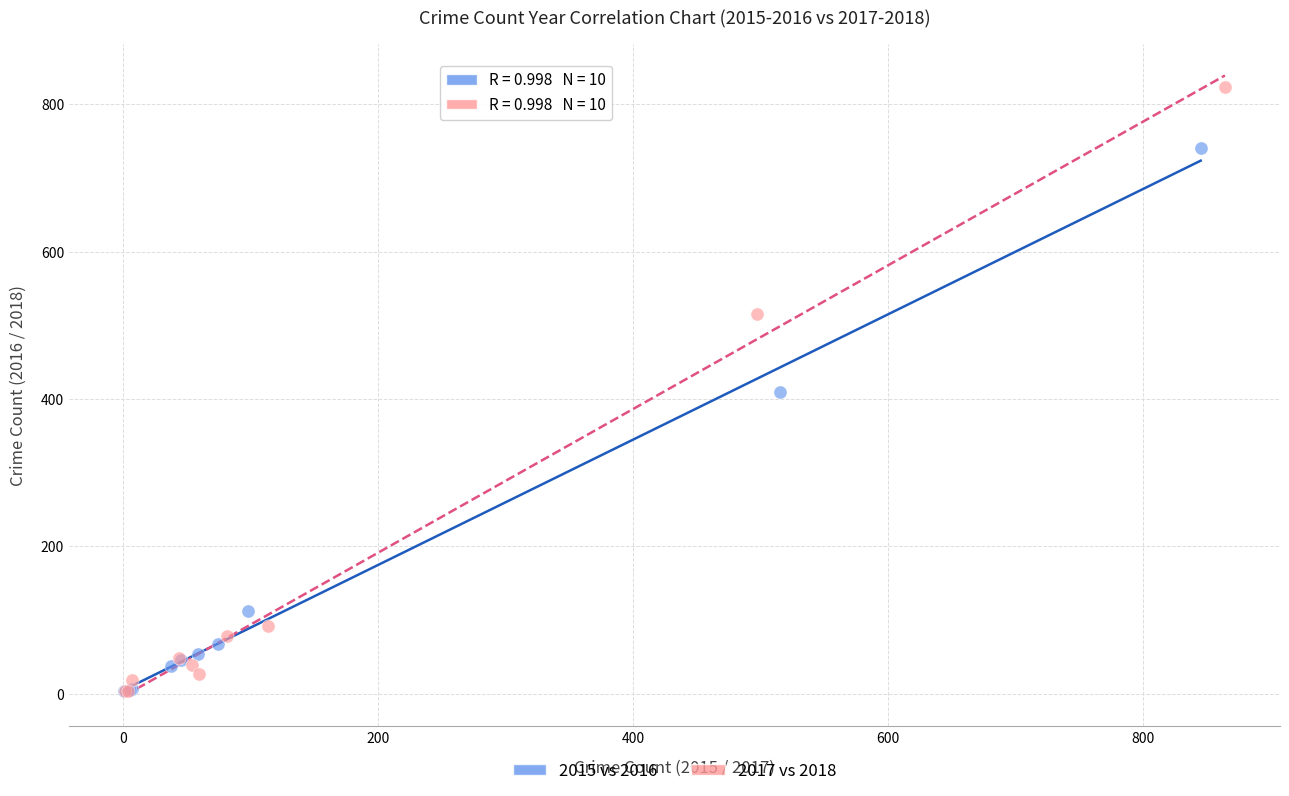

Which series has the widest spread of Y values?

2017 vs 2018